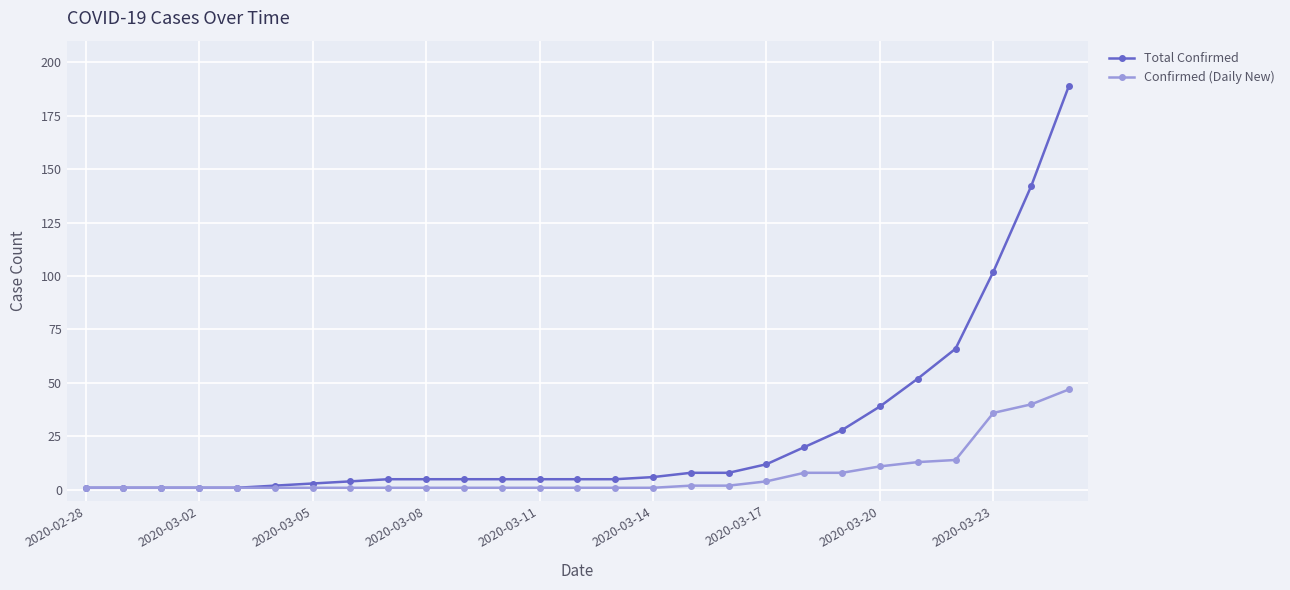

Which series has the widest spread of values?

Total Confirmed